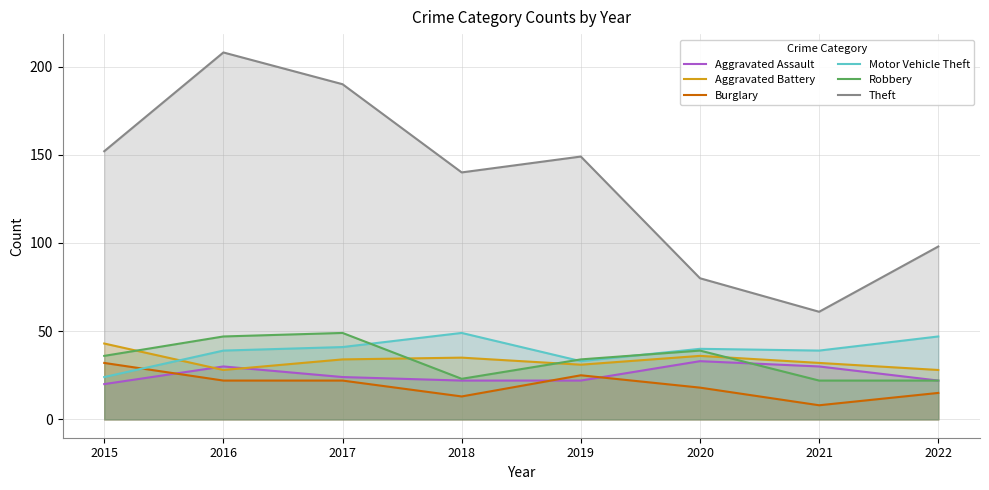

Reading left to right, list all the values displayed in this chart.

Aggravated Assault: 2015=20	2016=30	2017=24	2018=22	2019=22	2020=33	2021=30	2022=22
Aggravated Battery: 2015=43	2016=28	2017=34	2018=35	2019=31	2020=36	2021=32	2022=28
Burglary: 2015=32	2016=22	2017=22	2018=13	2019=25	2020=18	2021=8	2022=15
Motor Vehicle Theft: 2015=24	2016=39	2017=41	2018=49	2019=33	2020=40	2021=39	2022=47
Robbery: 2015=36	2016=47	2017=49	2018=23	2019=34	2020=39	2021=22	2022=22
Theft: 2015=152	2016=208	2017=190	2018=140	2019=149	2020=80	2021=61	2022=98